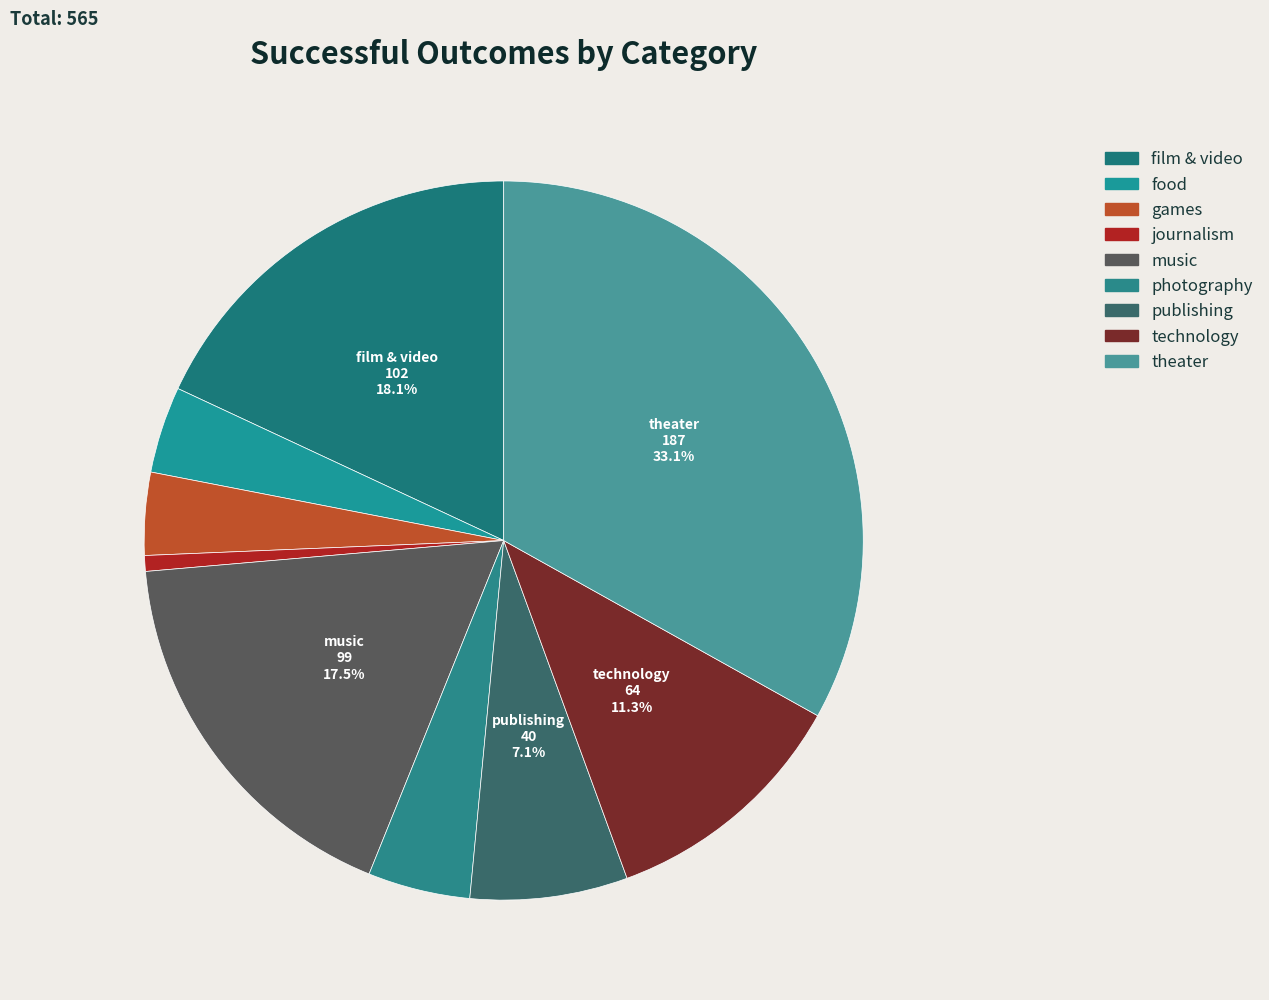

To the nearest percent, what is the difference between the film & video and journalism slice percentages?

17%